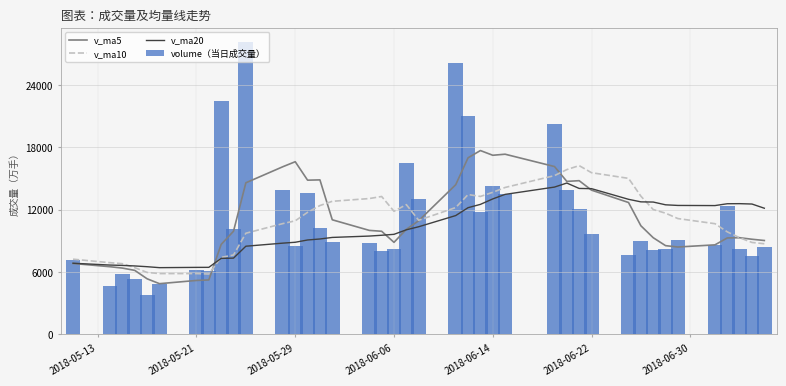

What is the average value of the volume（当日成交量） series?

11102.2